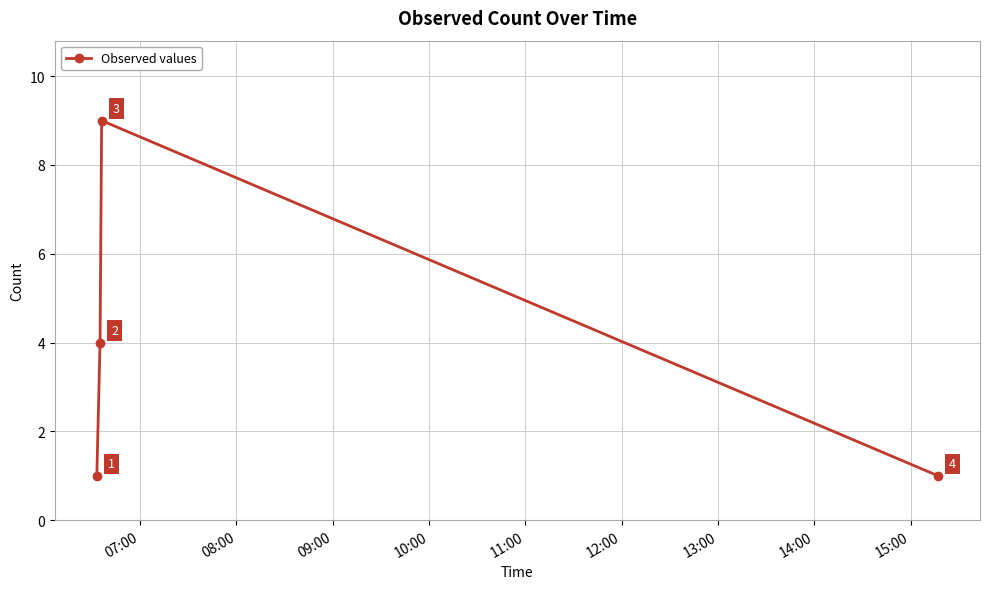

What is the difference between the maximum and minimum values?

8